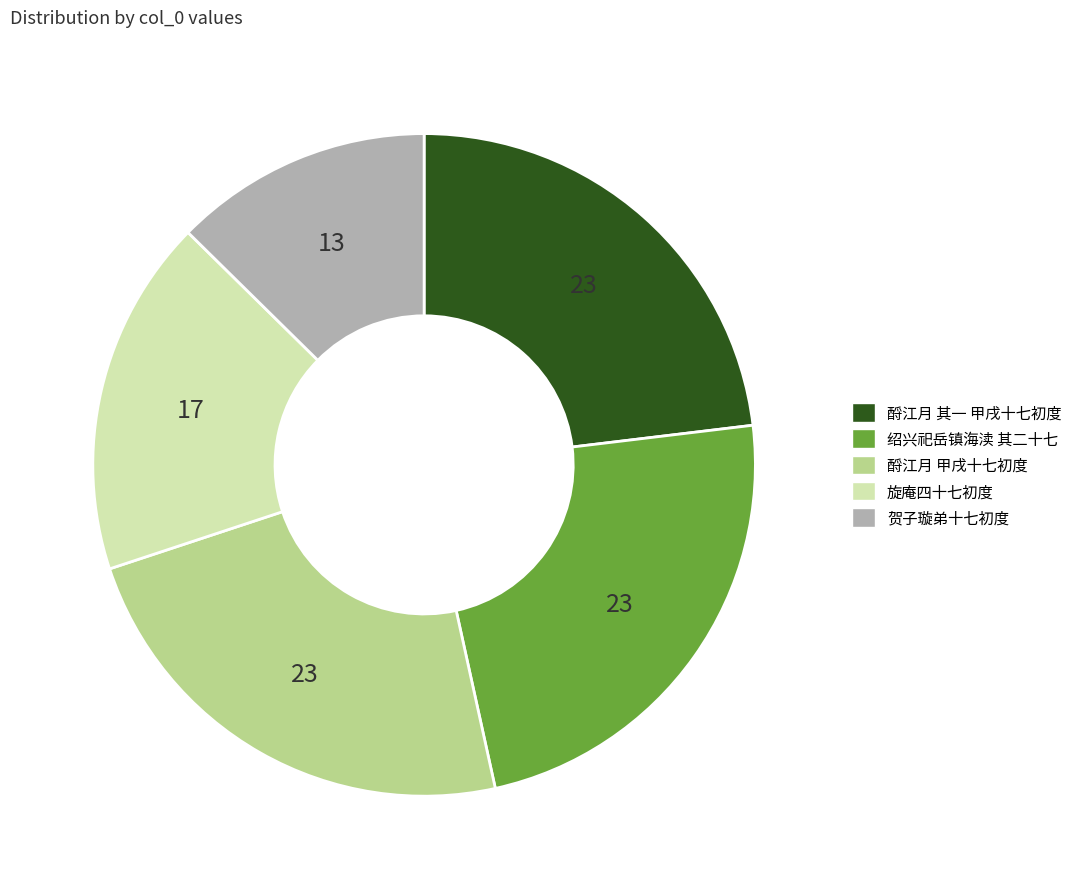

Is 绍兴祀岳镇海渎 其二十七 the majority of the pie?

No